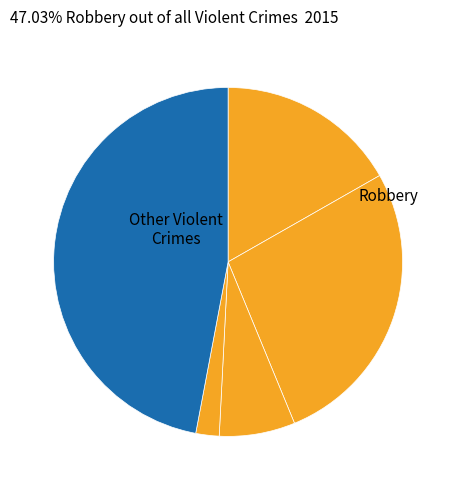

How many slices are in this pie chart?

5